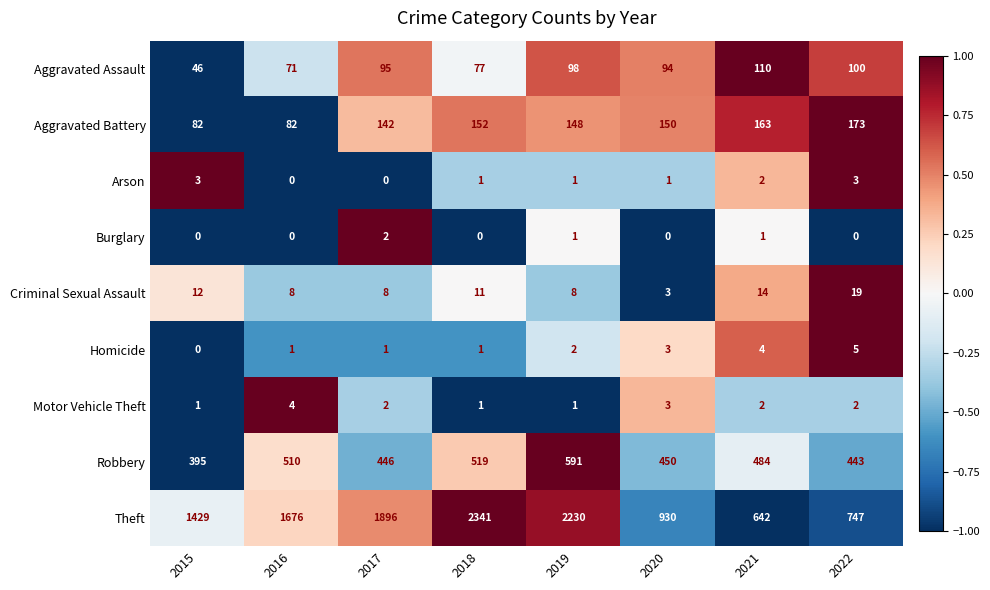

The Aggravated Battery series shows 211 at 2018. True or false?

False